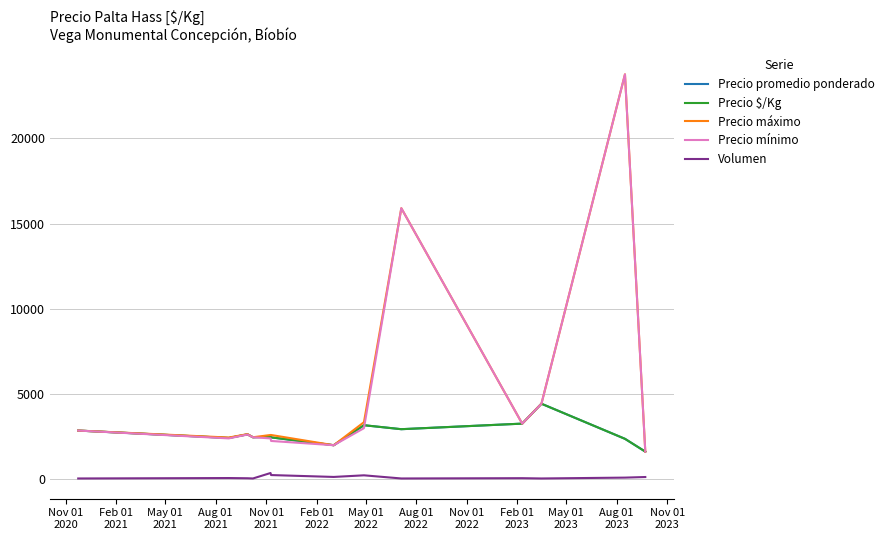

Does the chart display data point markers on the line(s)?

No